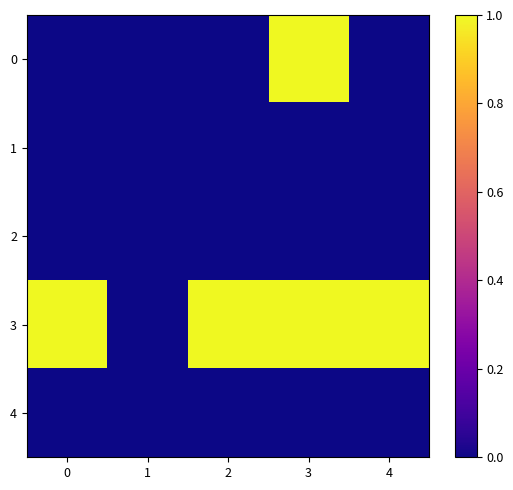

Reading left to right, list all the values displayed in this chart.

0: 0=0	1=0	2=0	3=1	4=0
1: 0=0	1=0	2=0	3=0	4=0
2: 0=0	1=0	2=0	3=0	4=0
3: 0=1	1=0	2=1	3=1	4=1
4: 0=0	1=0	2=0	3=0	4=0